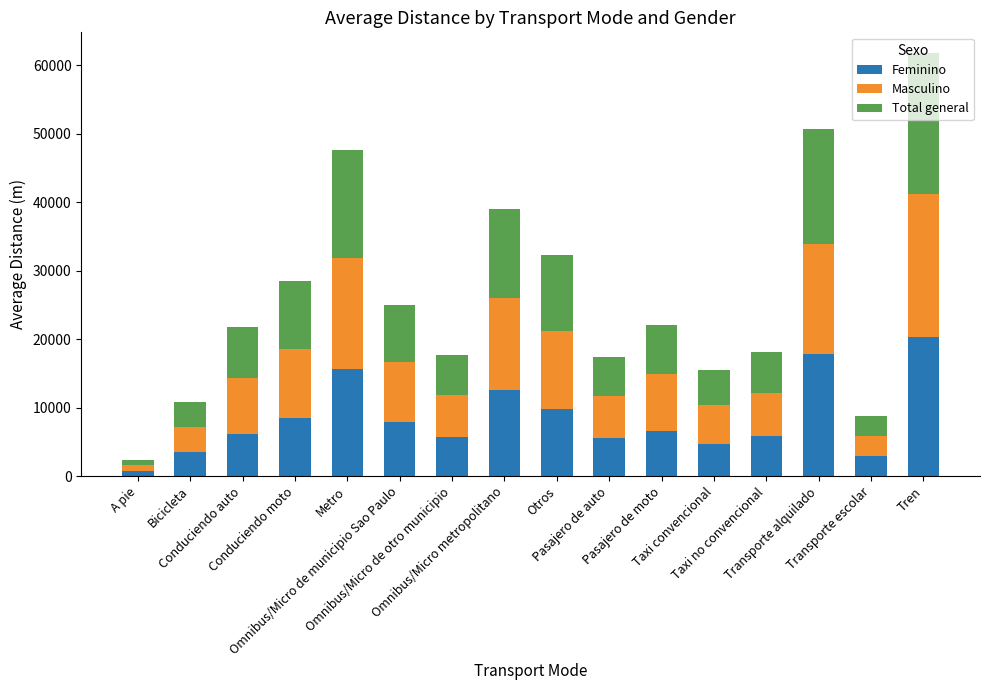

What is the average value of the Feminino series?

8395.9